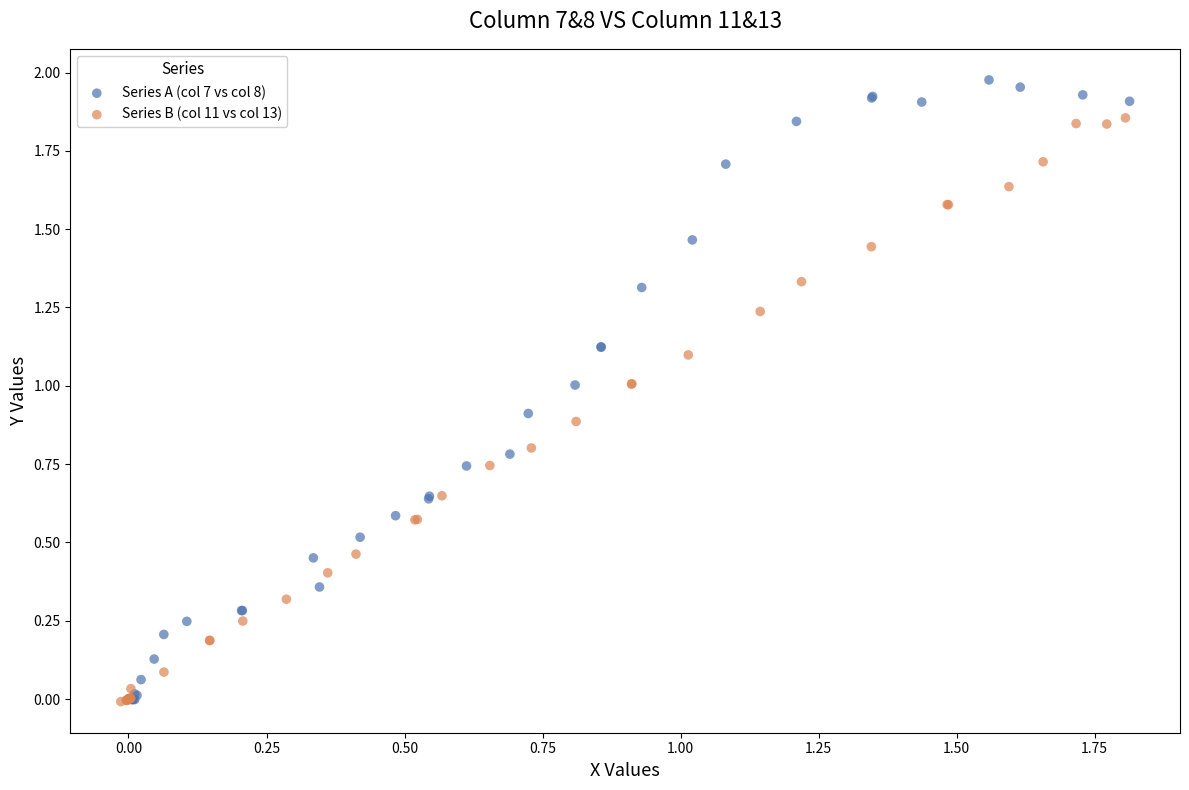

Which series reaches the maximum Y coordinate?

Series A (col 7 vs col 8)